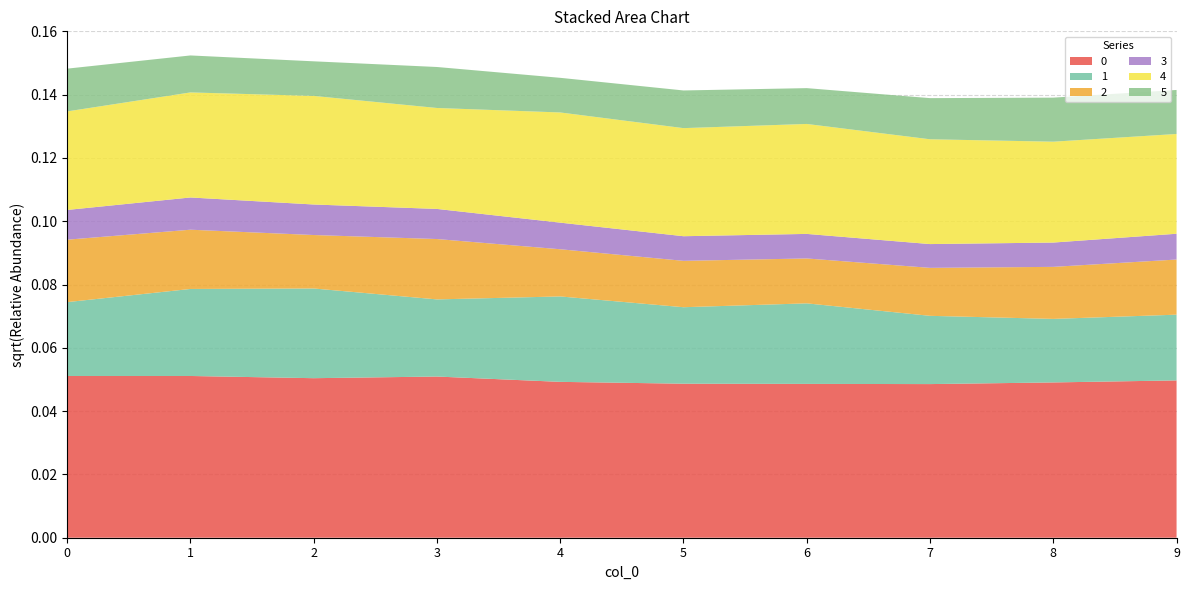

Reading left to right, list all the values displayed in this chart.

0: 0=0.1	1=0.1	2=0.1	3=0.1	4=0.0	5=0.0	6=0.0	7=0.0	8=0.0	9=0.0
1: 0=0.0	1=0.0	2=0.0	3=0.0	4=0.0	5=0.0	6=0.0	7=0.0	8=0.0	9=0.0
2: 0=0.0	1=0.0	2=0.0	3=0.0	4=0.0	5=0.0	6=0.0	7=0.0	8=0.0	9=0.0
3: 0=0.0	1=0.0	2=0.0	3=0.0	4=0.0	5=0.0	6=0.0	7=0.0	8=0.0	9=0.0
4: 0=0.0	1=0.0	2=0.0	3=0.0	4=0.0	5=0.0	6=0.0	7=0.0	8=0.0	9=0.0
5: 0=0.0	1=0.0	2=0.0	3=0.0	4=0.0	5=0.0	6=0.0	7=0.0	8=0.0	9=0.0